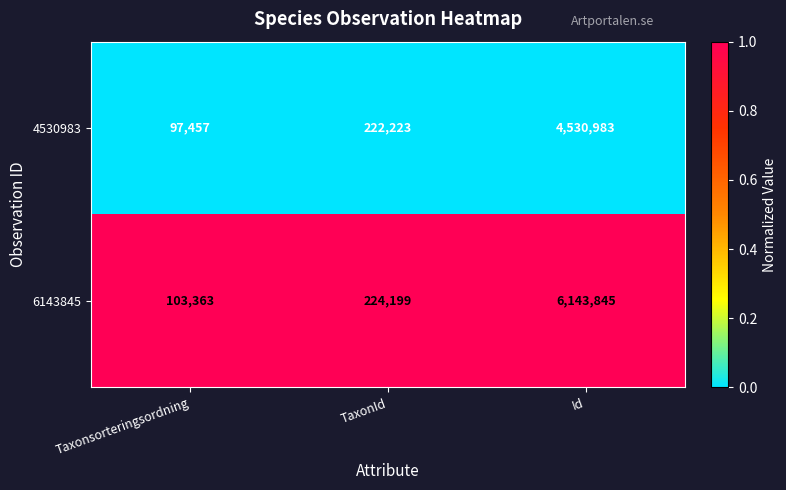

Read the 4530983 value at Taxonsorteringsordning, to the nearest 100.

97500